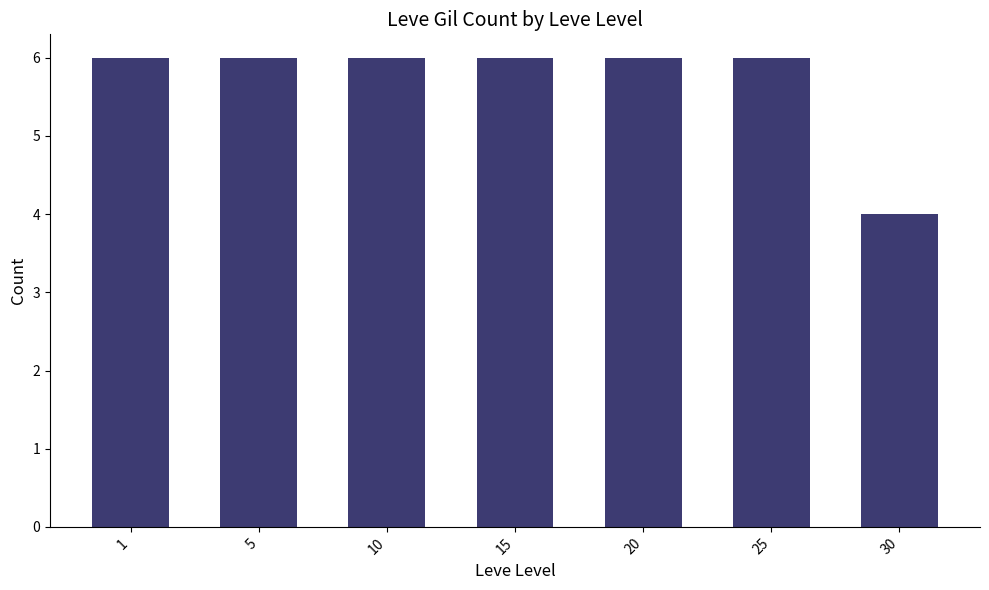

Count the values in the range 6 to 7.

6